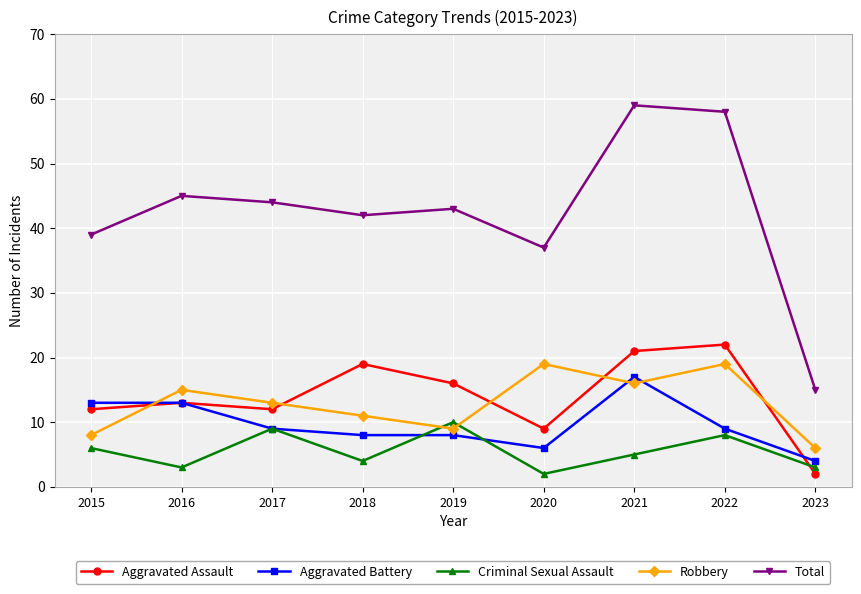

Which series has the widest spread of values?

Total